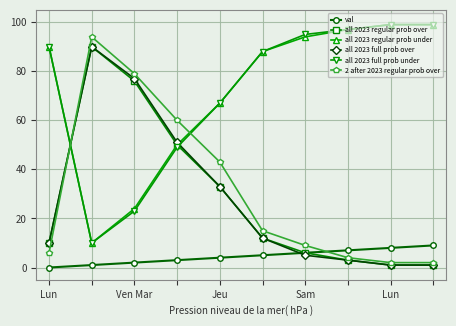

What is the sum of all val values?

45